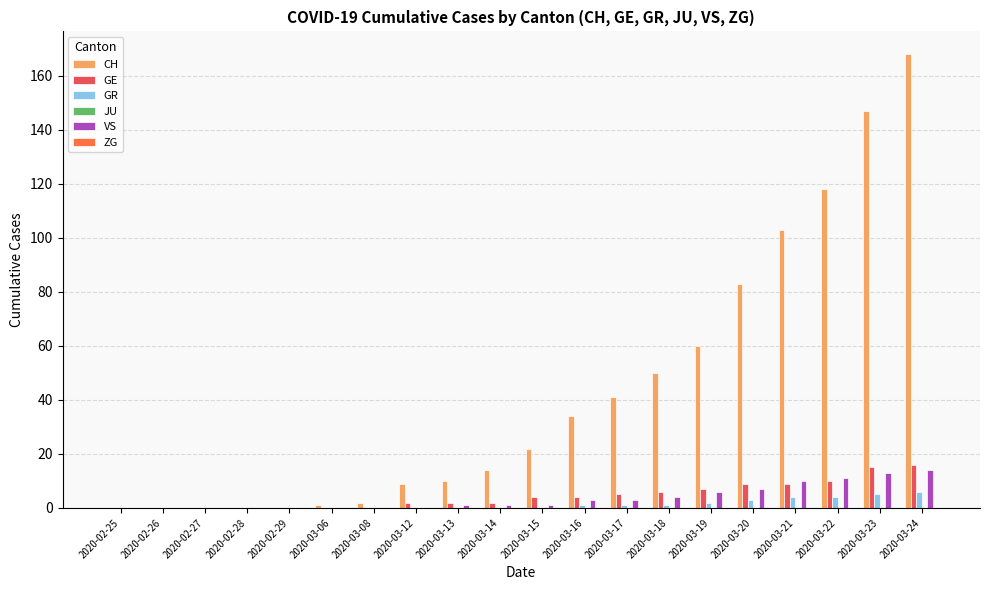

What is the difference between the CH values at 2020-03-12 and 2020-03-19?

51